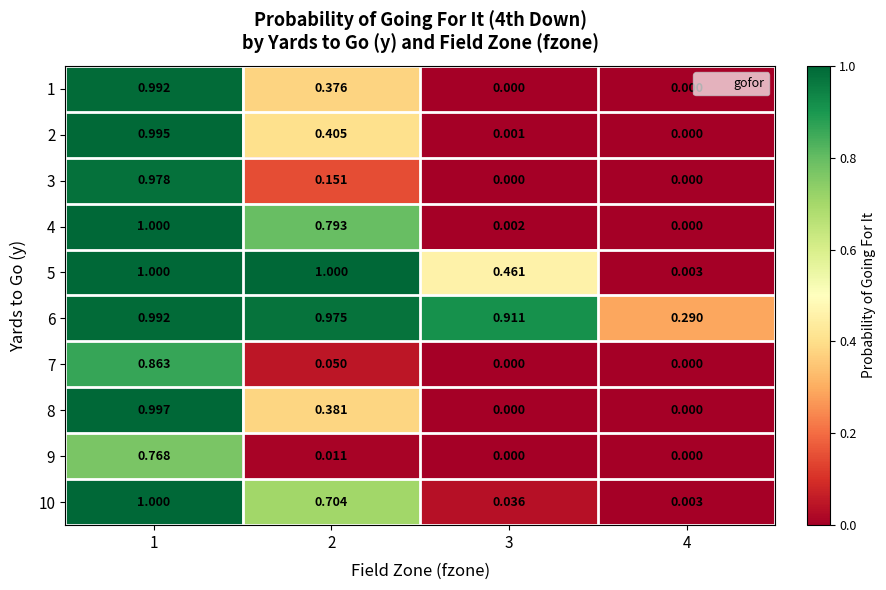

What is the spread (max minus min) of values at 3?

0.9